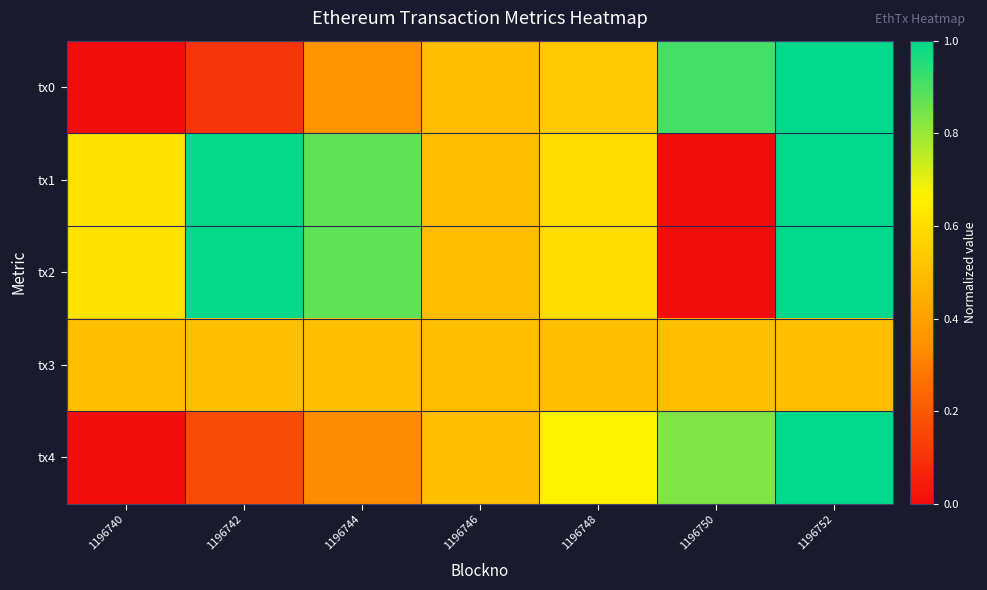

Reading left to right, transcribe all the data shown in this chart.

tx0: 1196740=0.0	1196742=0.1	1196744=0.4	1196746=0.5	1196748=0.5	1196750=0.9	1196752=1.0
tx1: 1196740=0.6	1196742=1.0	1196744=0.9	1196746=0.5	1196748=0.6	1196750=0.0	1196752=1.0
tx2: 1196740=0.6	1196742=1.0	1196744=0.9	1196746=0.5	1196748=0.6	1196750=0.0	1196752=1.0
tx3: 1196740=0.5	1196742=0.5	1196744=0.5	1196746=0.5	1196748=0.5	1196750=0.5	1196752=0.5
tx4: 1196740=0.0	1196742=0.2	1196744=0.3	1196746=0.5	1196748=0.7	1196750=0.8	1196752=1.0